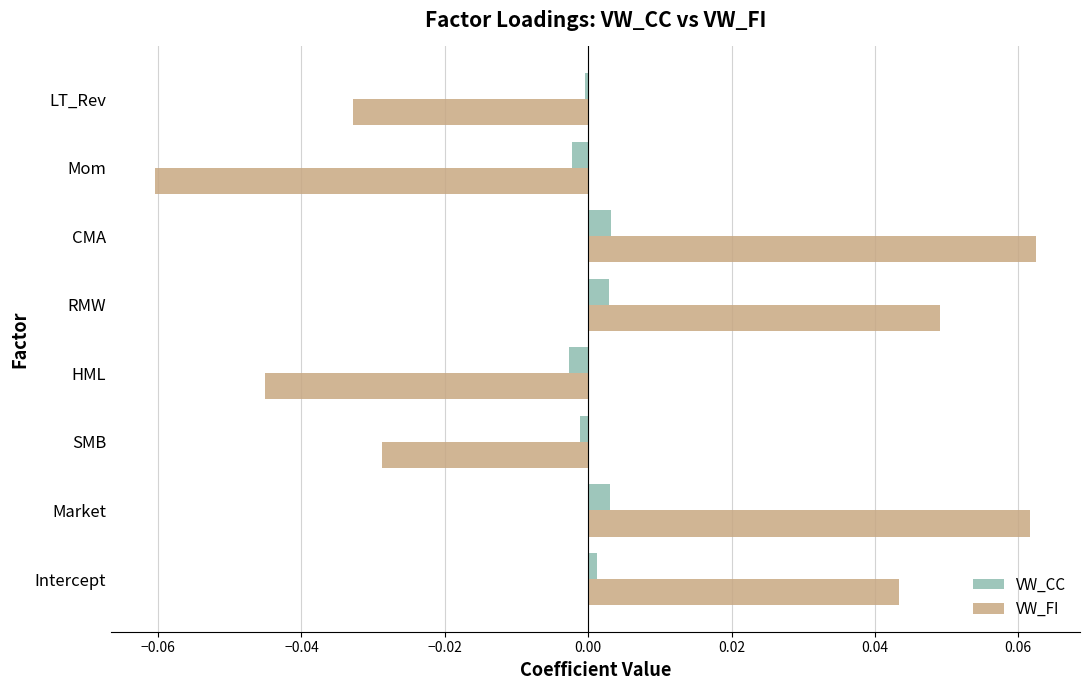

Rank the series by their maximum value, from lowest to highest.

VW_CC, VW_FI